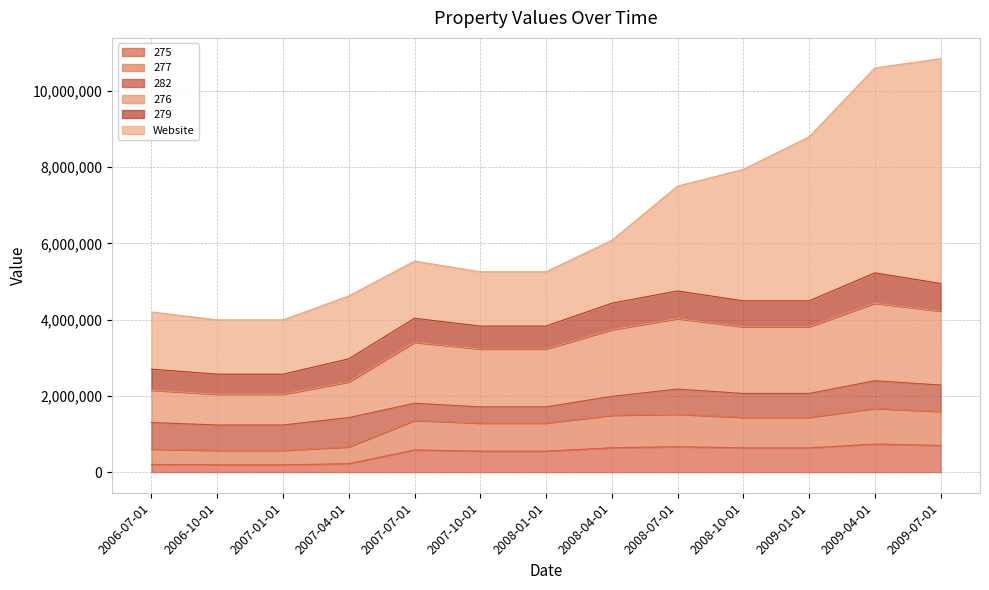

What is the total value across all series at 2008-07-01?

7502000